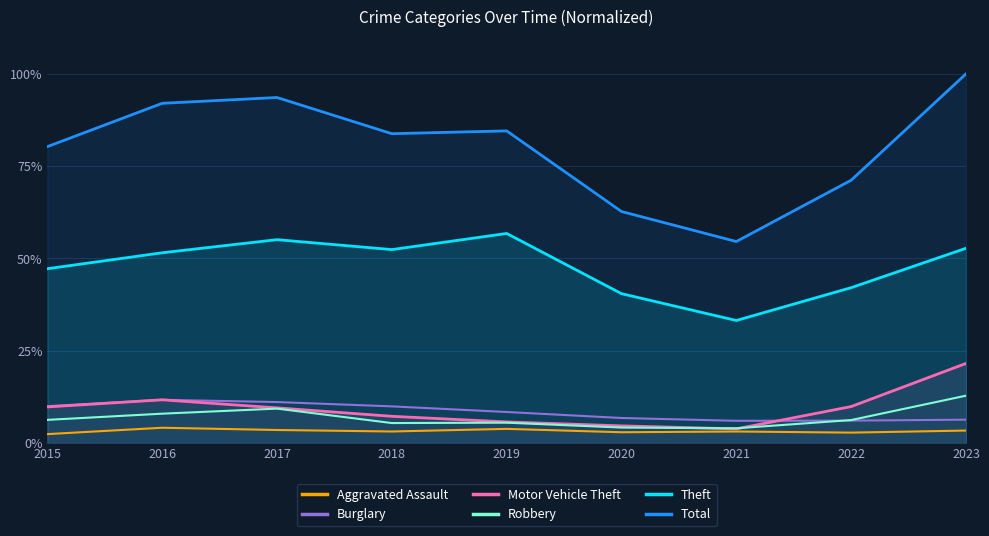

What is the lowest value of the Burglary series?

6.0